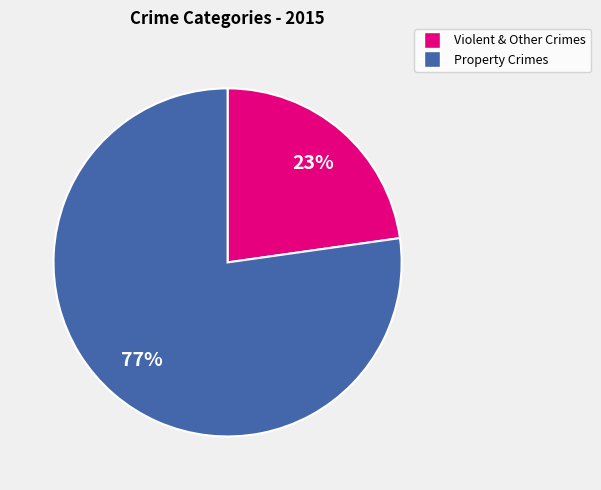

Is there a majority slice in this chart?

Yes